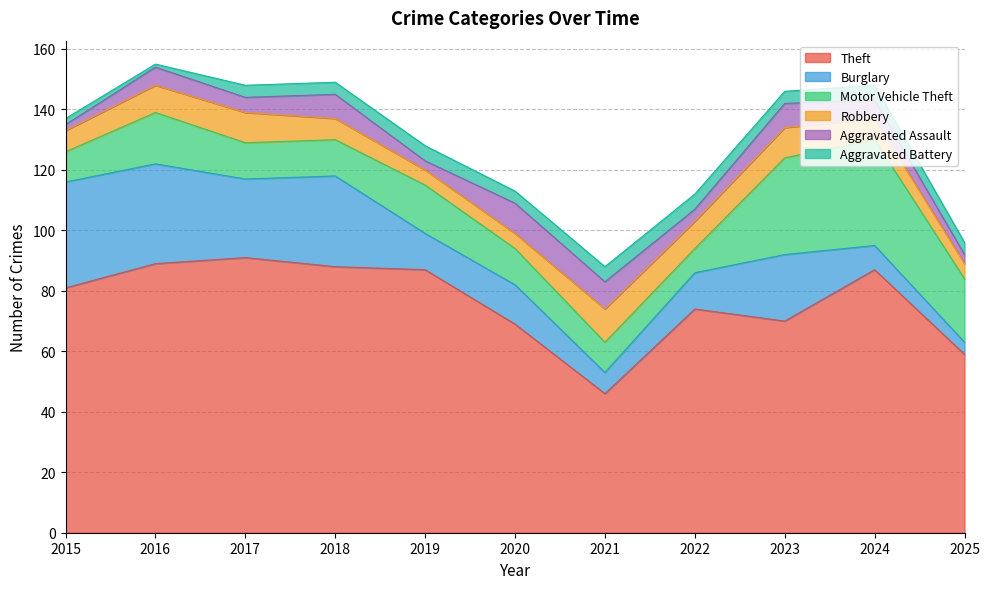

At which category does Robbery reach its first local peak?

2017